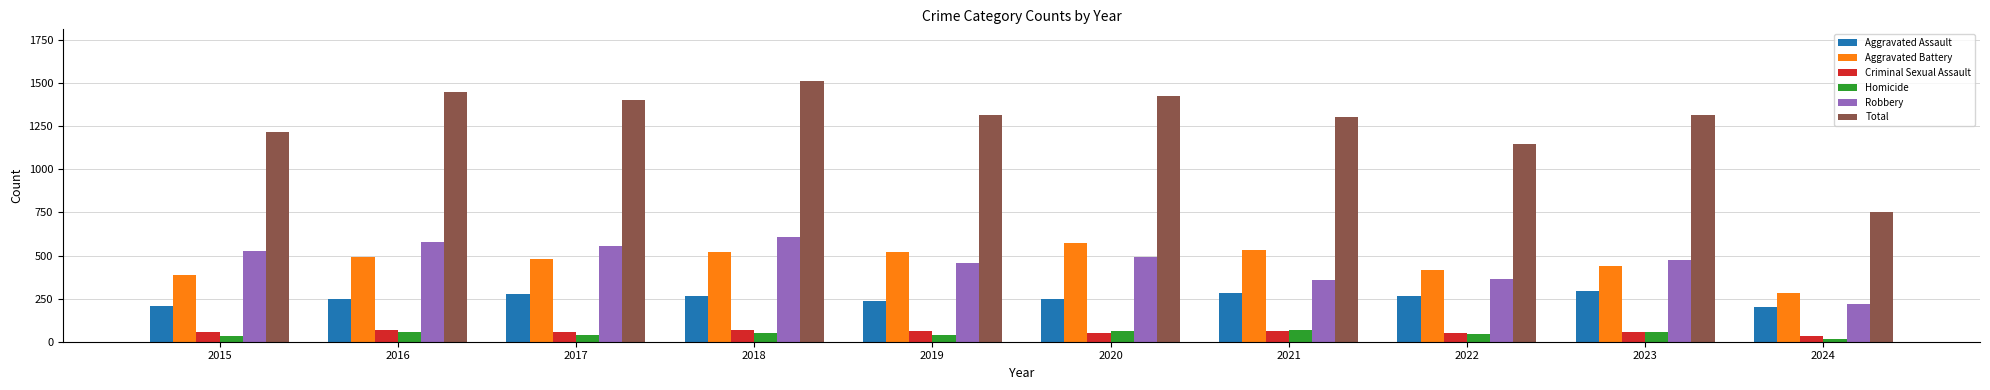

How many groups of bars are there?

10